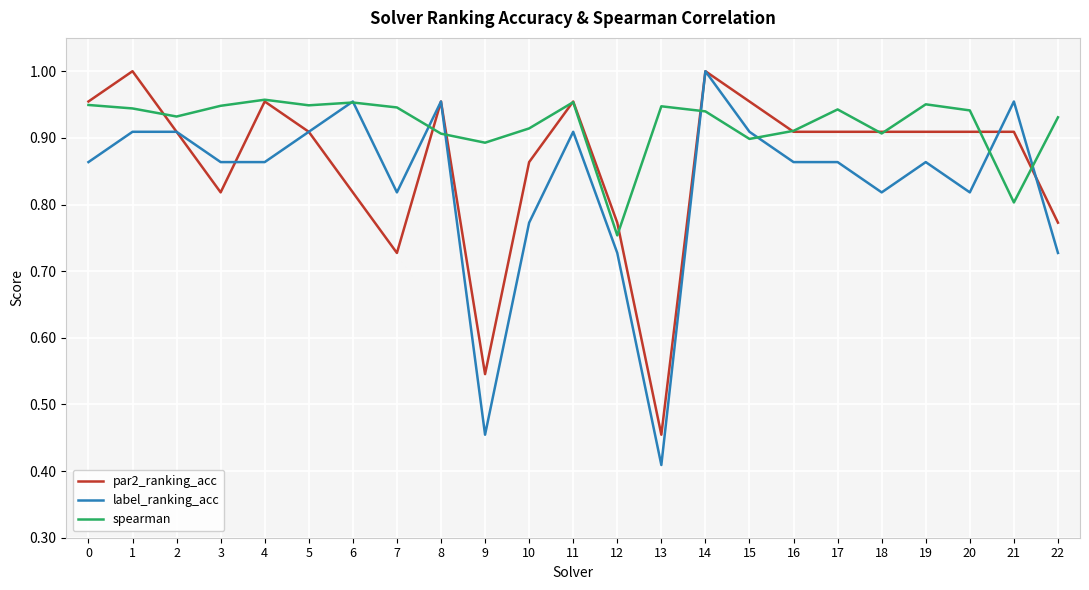

How many categories are shown in the chart?

23